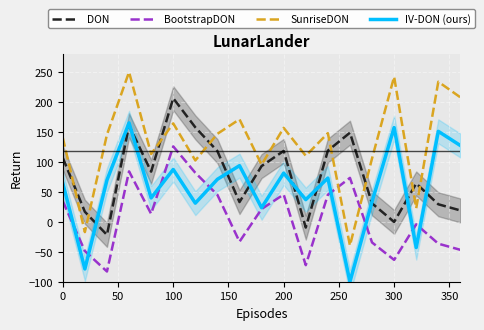

Reading left to right, list all the values displayed in this chart.

DON: 106.8	16.8	-21.8	160.9	83.7	206.3	157.7	118.1	33.0	93.1	118.3	-9.6	118.8	148.8	30.8	-0.2	64.0	29.3	19.0
BootstrapDON: 34.5	-48.8	-82.9	84.2	13.3	125.9	81.8	45.0	-33.2	21.4	45.6	-72.4	45.2	73.3	-34.5	-63.5	-4.2	-36.5	-46.8
SunriseDON: 140.5	-17.1	145.6	250.0	113.2	164.3	102.5	146.9	171.1	95.3	156.8	110.2	148.0	-39.6	105.8	242.1	22.6	233.8	207.8
IV-DON (ours): 64.6	-78.7	69.6	165.1	39.8	87.4	31.2	71.0	93.7	23.5	81.3	37.0	73.0	-100.0	33.7	157.4	-43.0	151.0	127.3